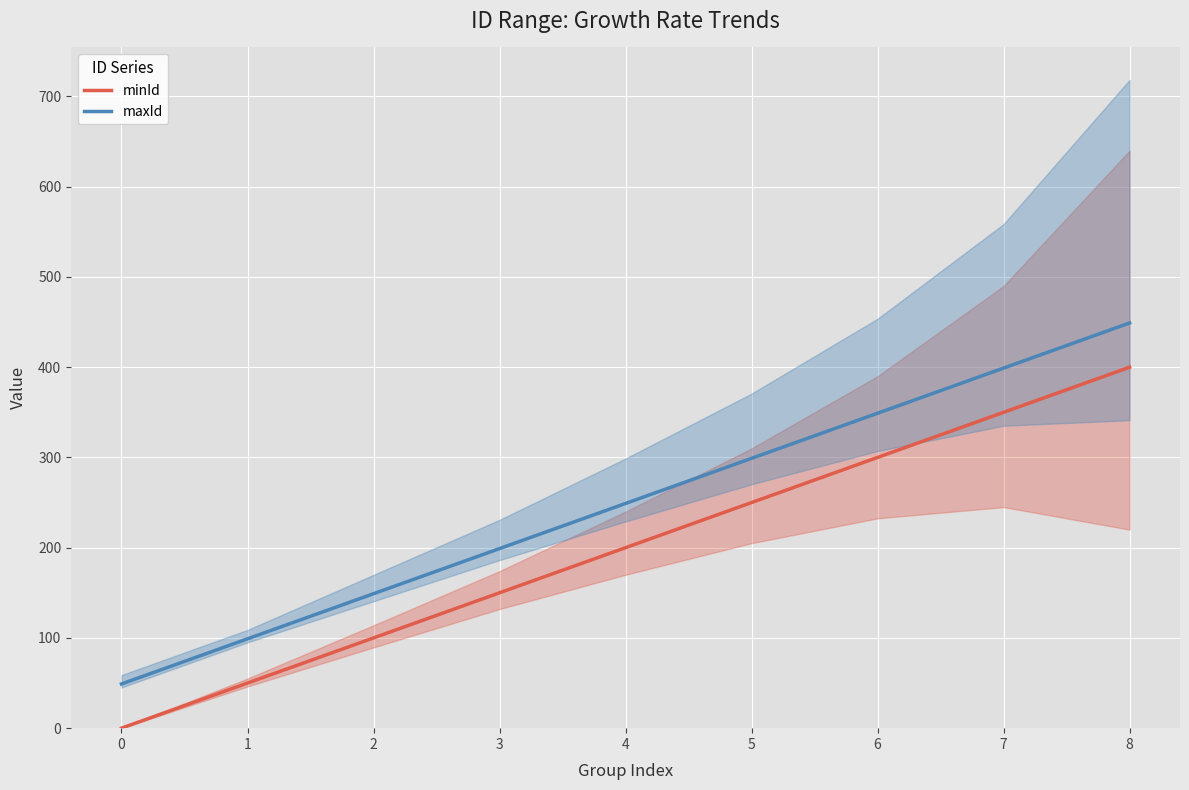

Reading left to right, what are all the values shown in this chart?

minId: 0	50	100	150	200	250	300	350	400
maxId: 49	99	149	199	249	299	349	399	449